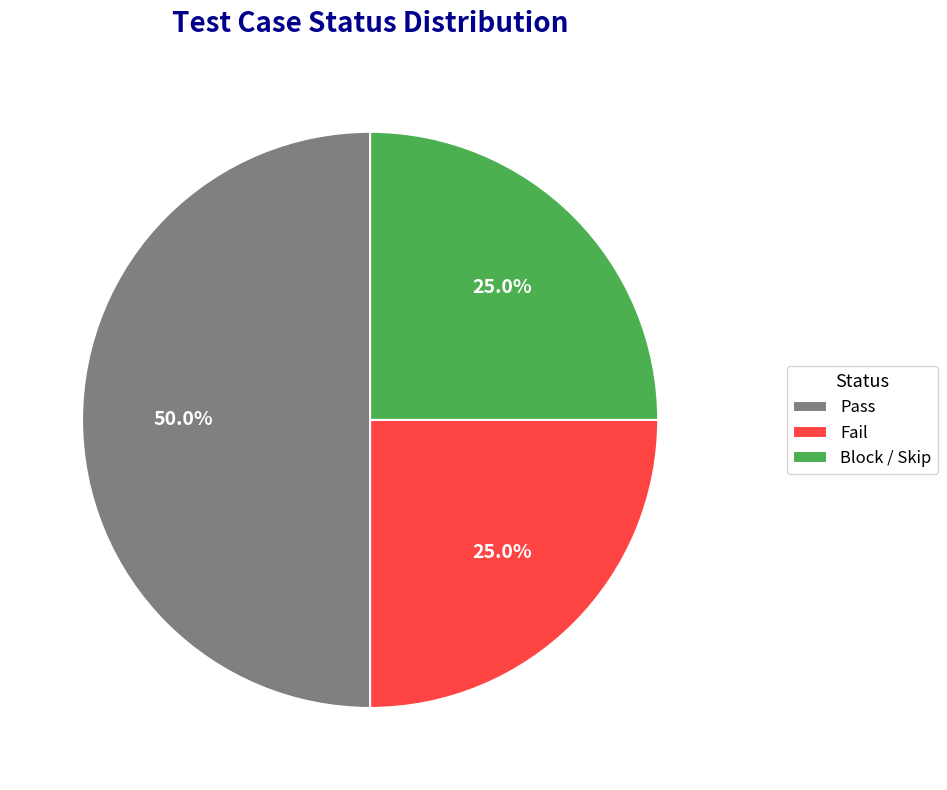

How many slices are in this pie chart?

3